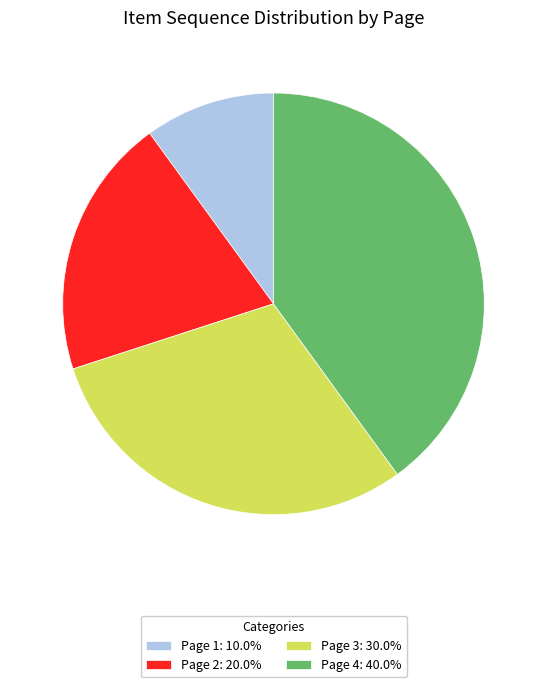

What is the ratio of the value at Page 3: 30.0% to the value at Page 1: 10.0%?

3.0